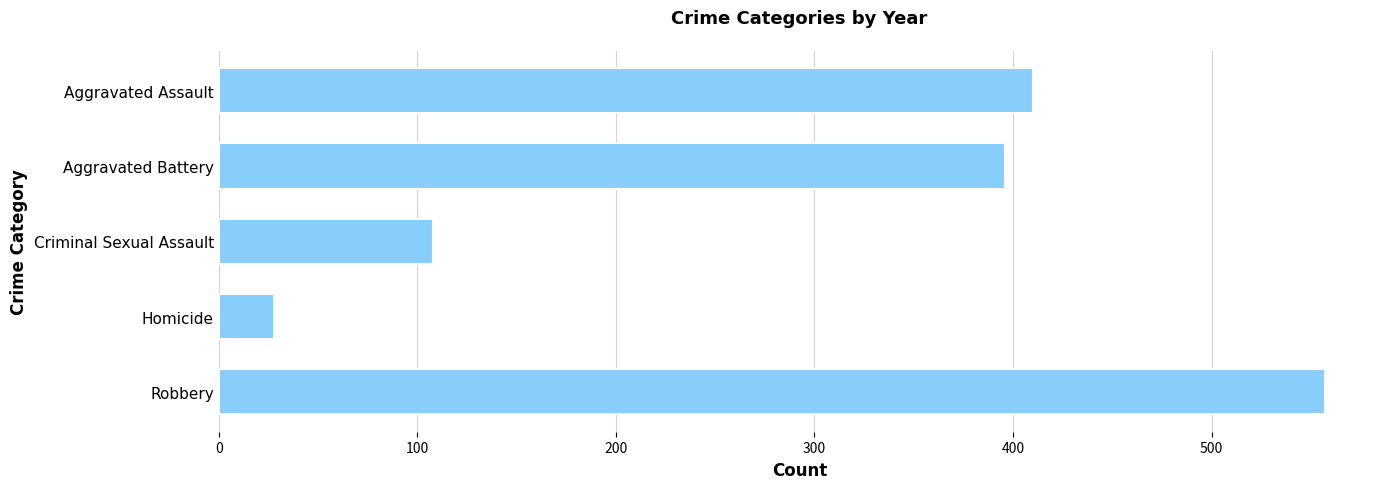

What is the value of the 4th bar from the top?

28